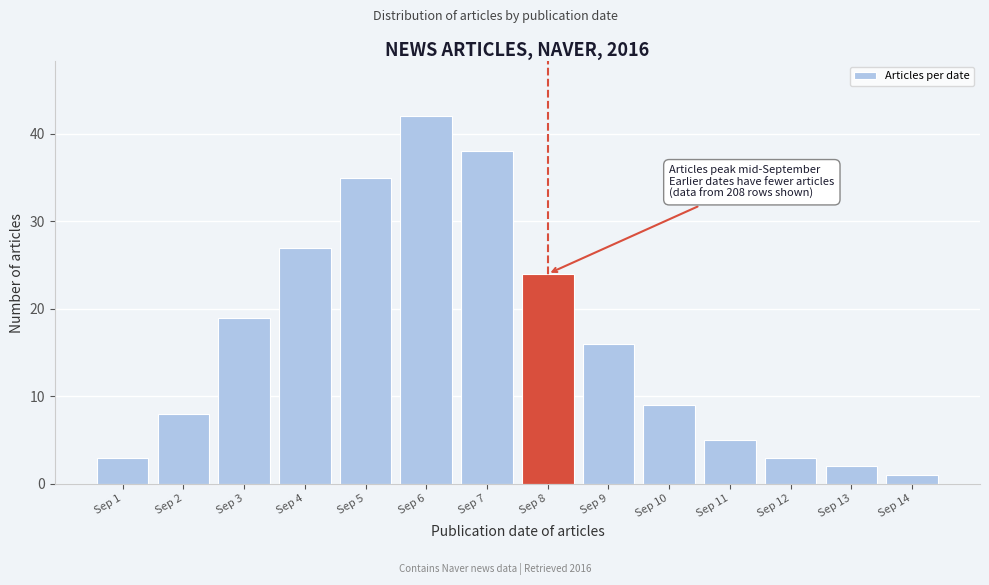

Reading left to right, what are all the values shown in this chart?

3	8	19	27	35	42	38	24	16	9	5	3	2	1